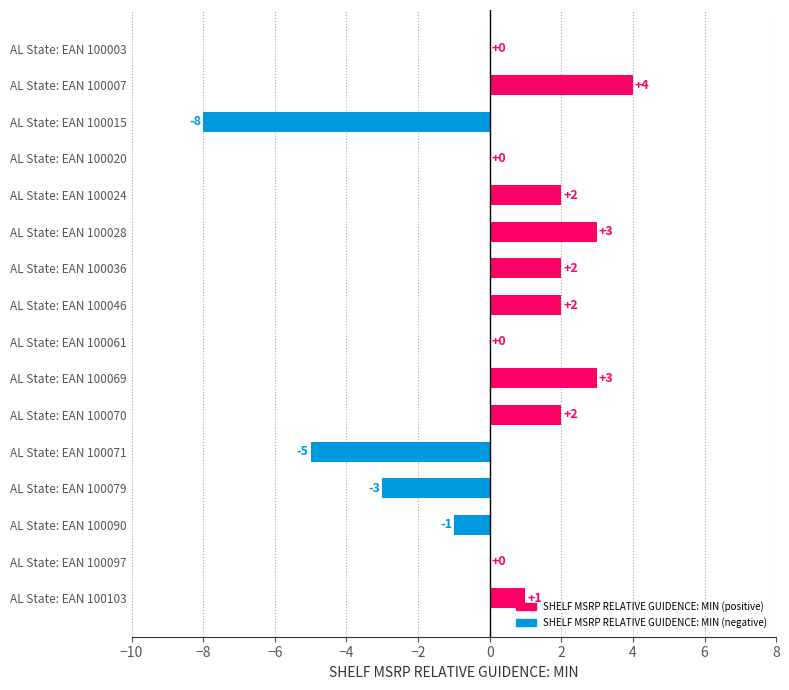

Which category has the highest value across all series?

AL State: EAN 100007